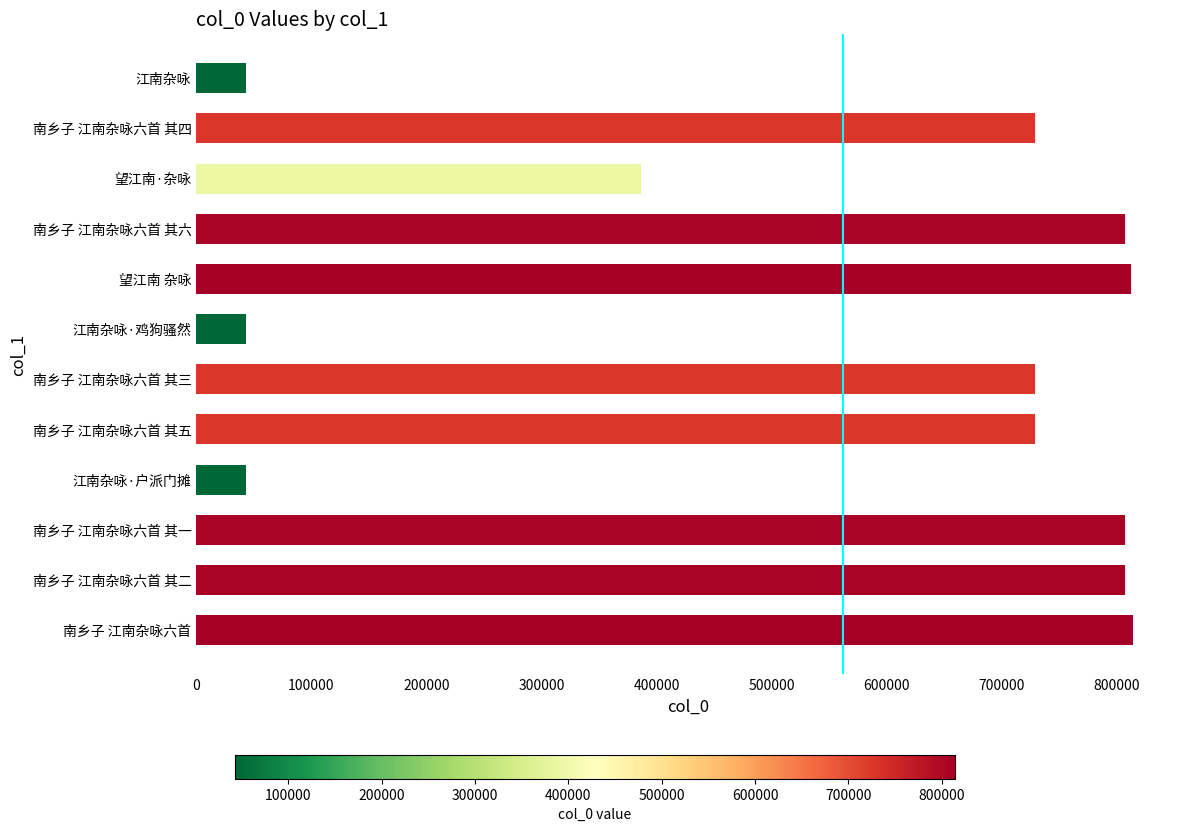

What is the minimum value shown in the chart?

42848